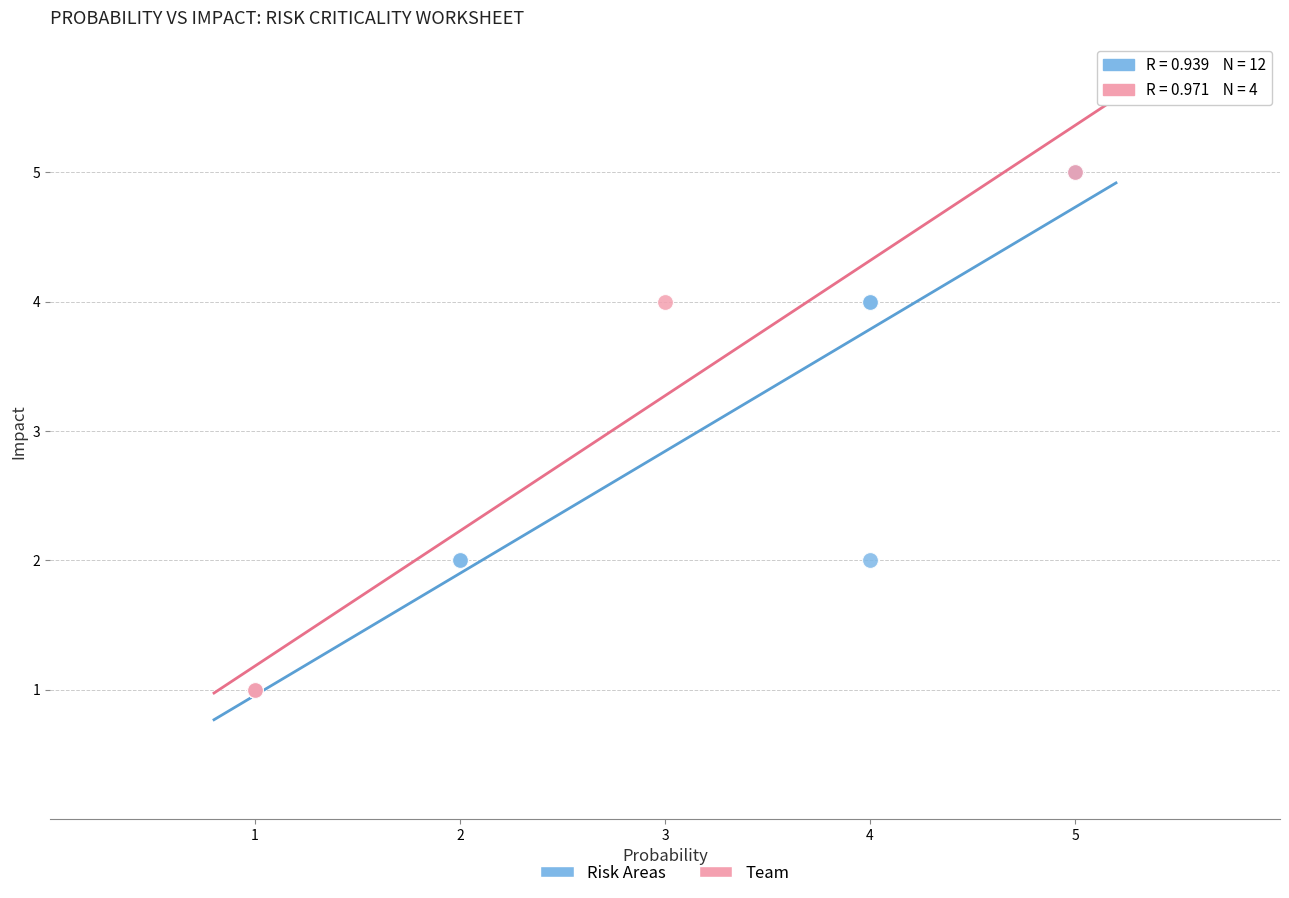

What are all the series names shown in the legend?

Risk Areas, Team